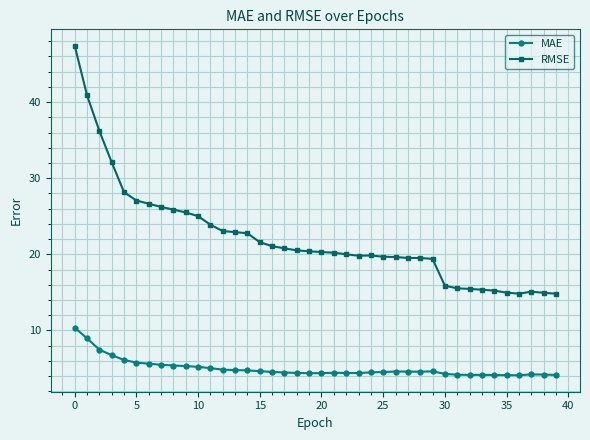

Which series has the widest spread of values?

RMSE